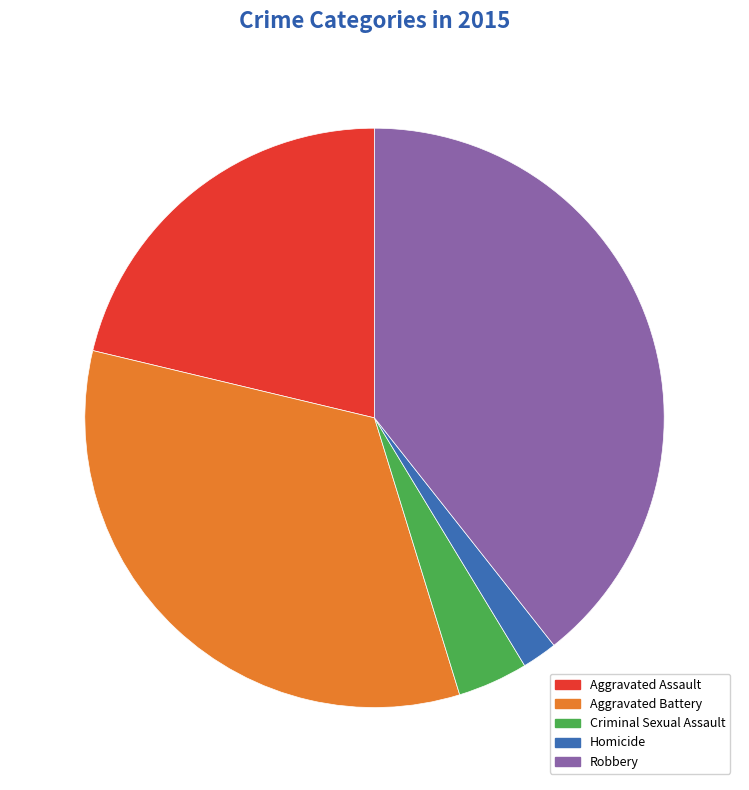

What is the ratio of the value at Aggravated Battery to the value at Criminal Sexual Assault?

8.5